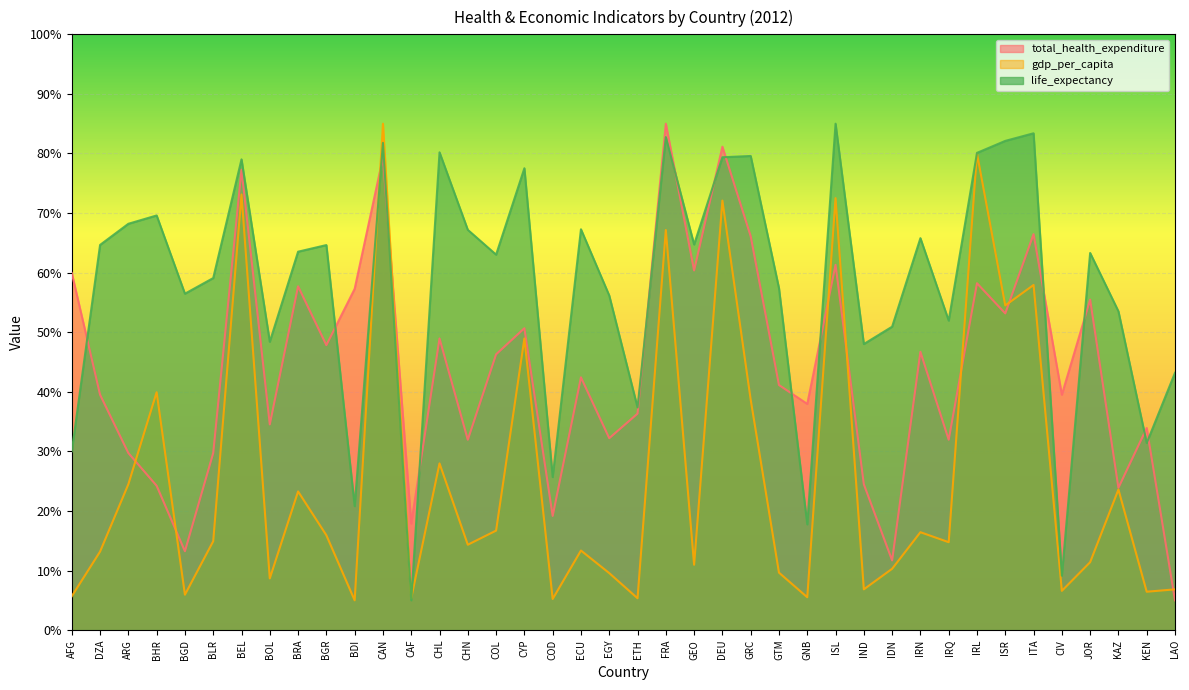

What are all the series names shown in the legend?

total_health_expenditure, gdp_per_capita, life_expectancy